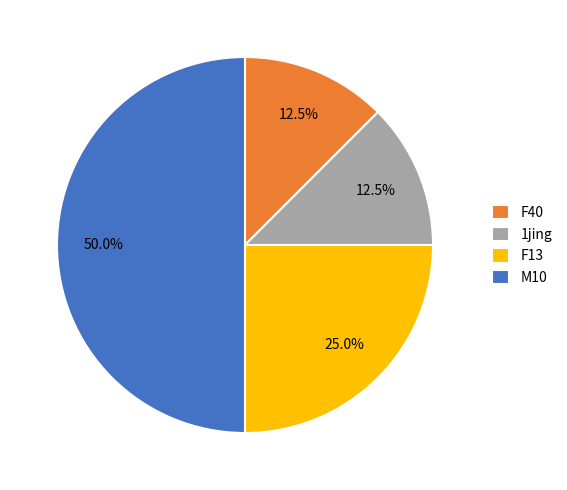

True or false: 1jing accounts for 6% of the total.

False